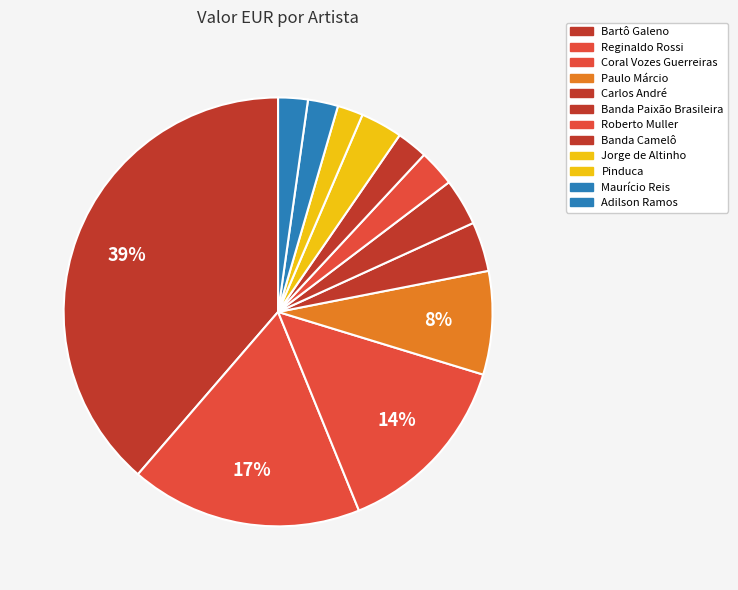

Is there a majority slice in this chart?

No